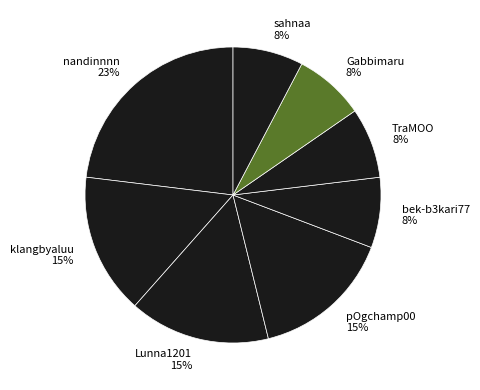

Do pOgchamp00 15% and Gabbimaru 8% together represent more than half of the pie?

No